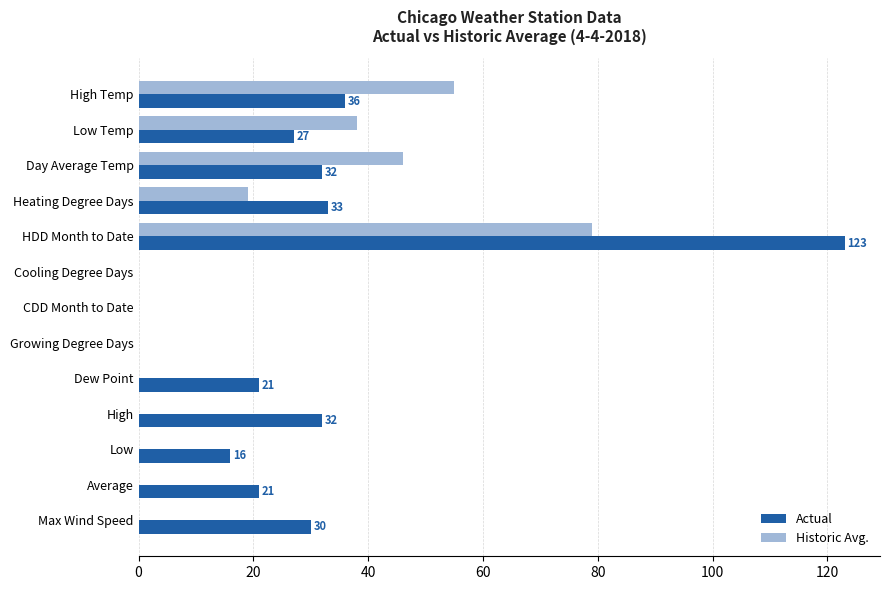

What is the sum of all Historic Avg. values?

237